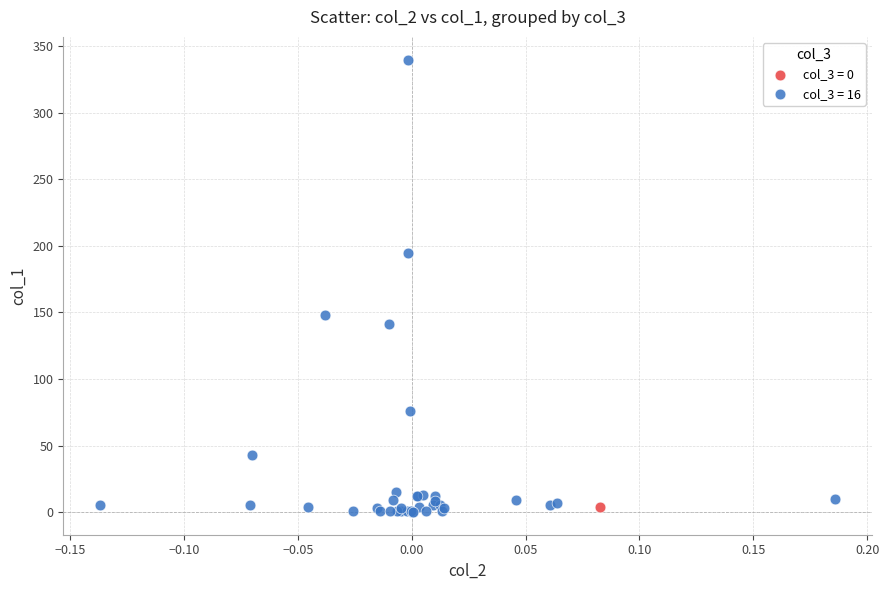

Which series reaches the minimum Y coordinate?

col_3 = 16